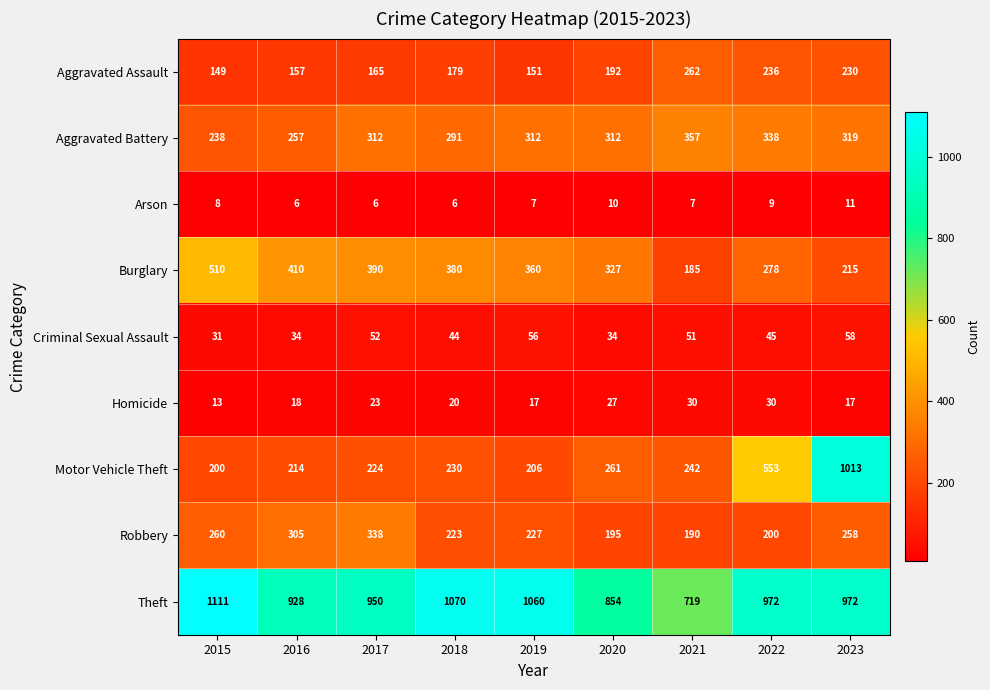

True or false: Burglary has a value of 390 at 2017.

True